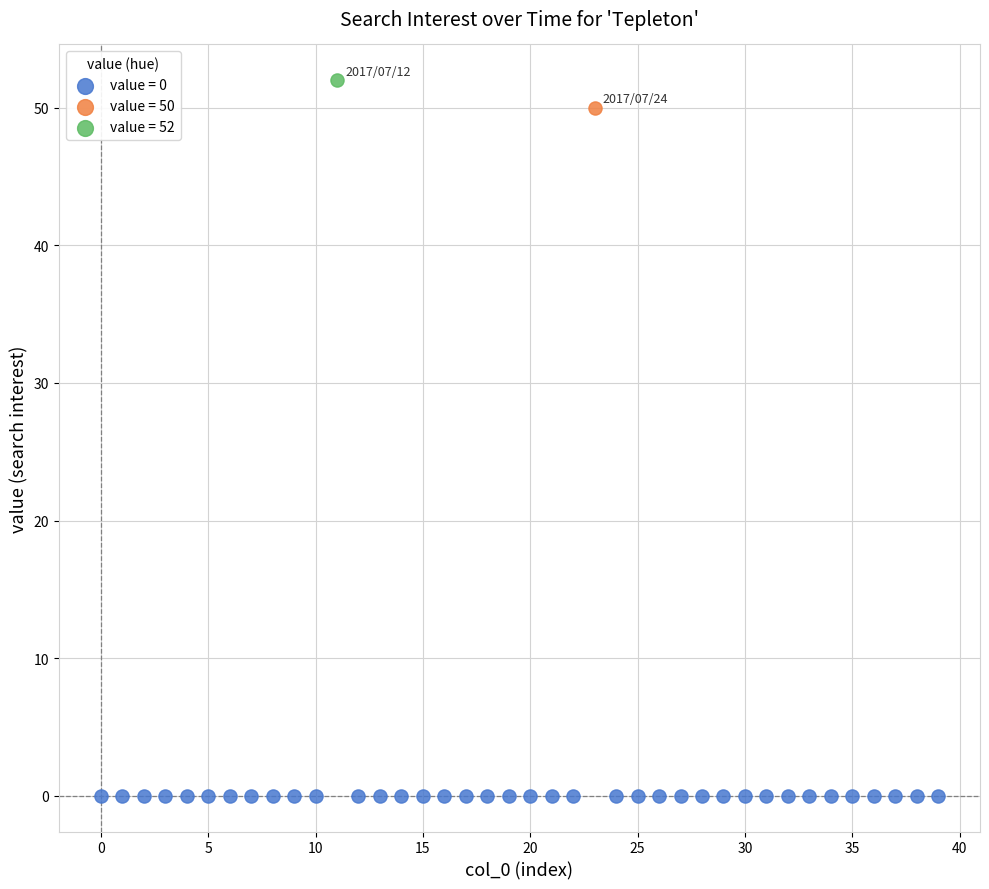

What are all the series names shown in the legend?

value = 0, value = 50, value = 52